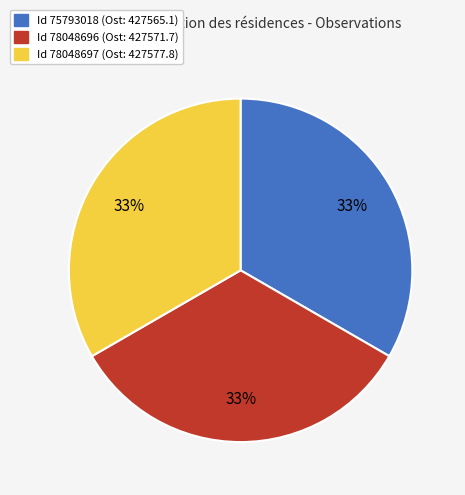

To the nearest percent, what is the average slice percentage?

33%